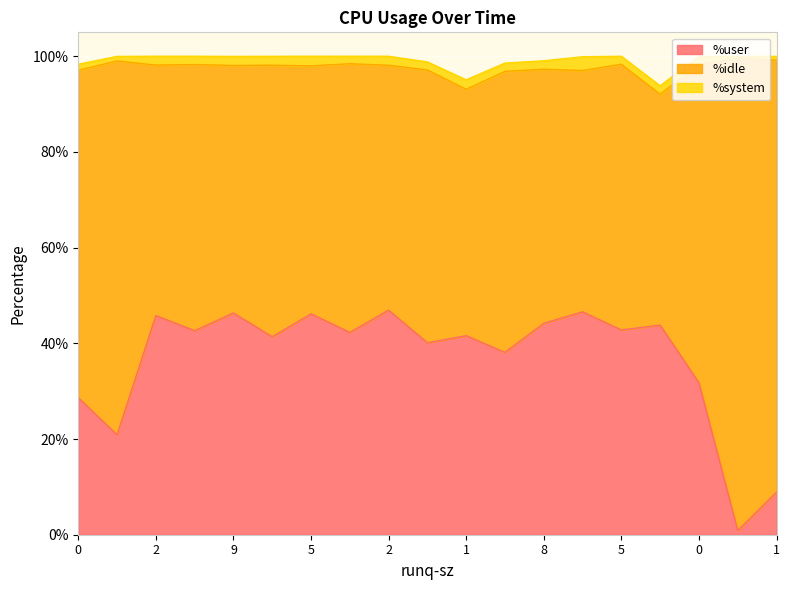

True or false: %system and %idle cross at least once.

False